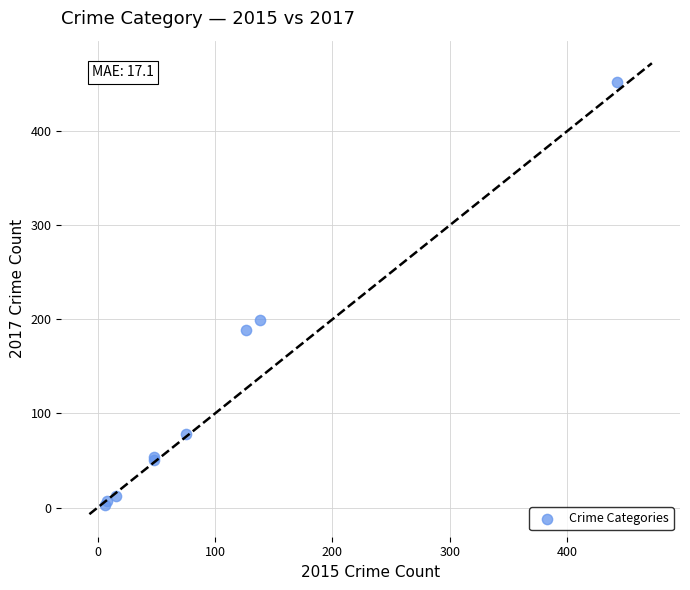

What Y value in the scatter plot is closest to 227?

199